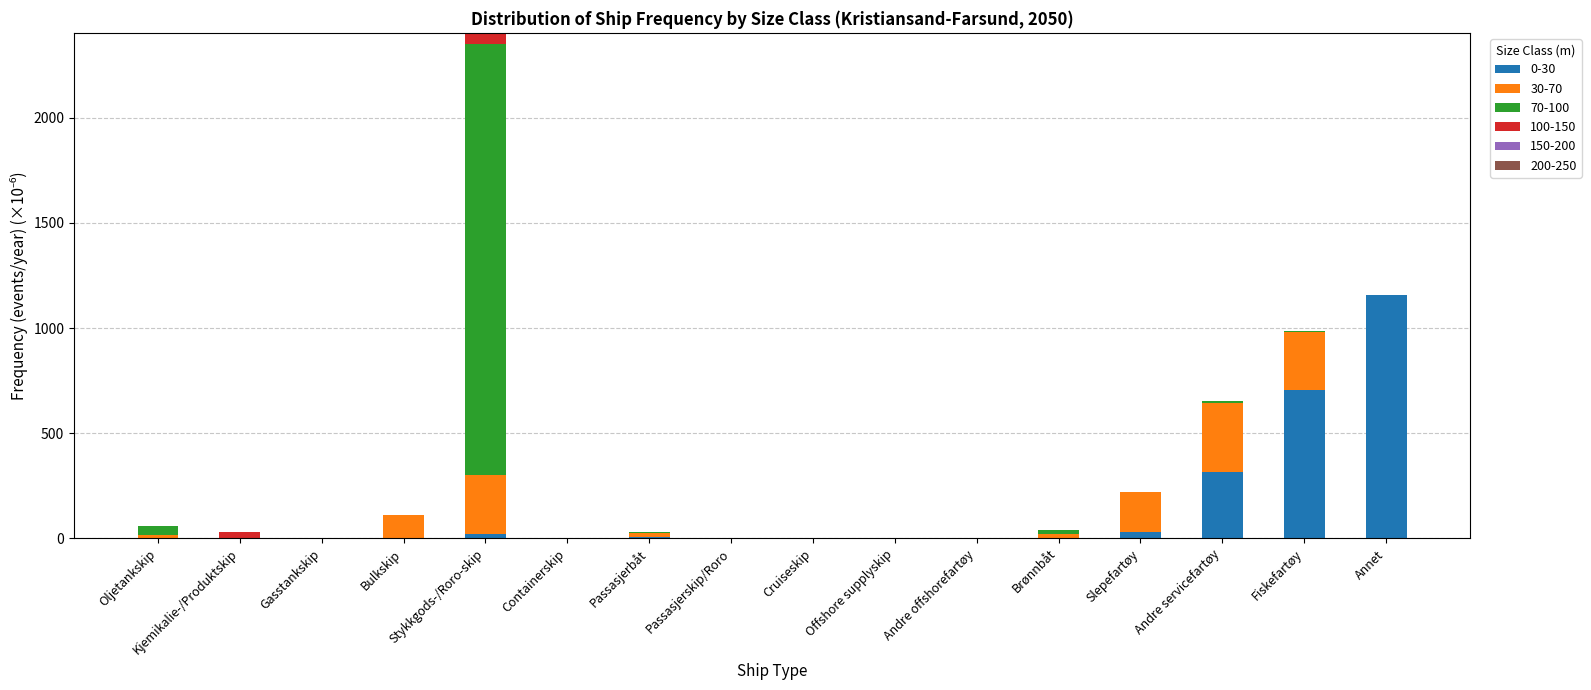

At which category is the sum across all series the highest?

Stykkgods-/Roro-skip